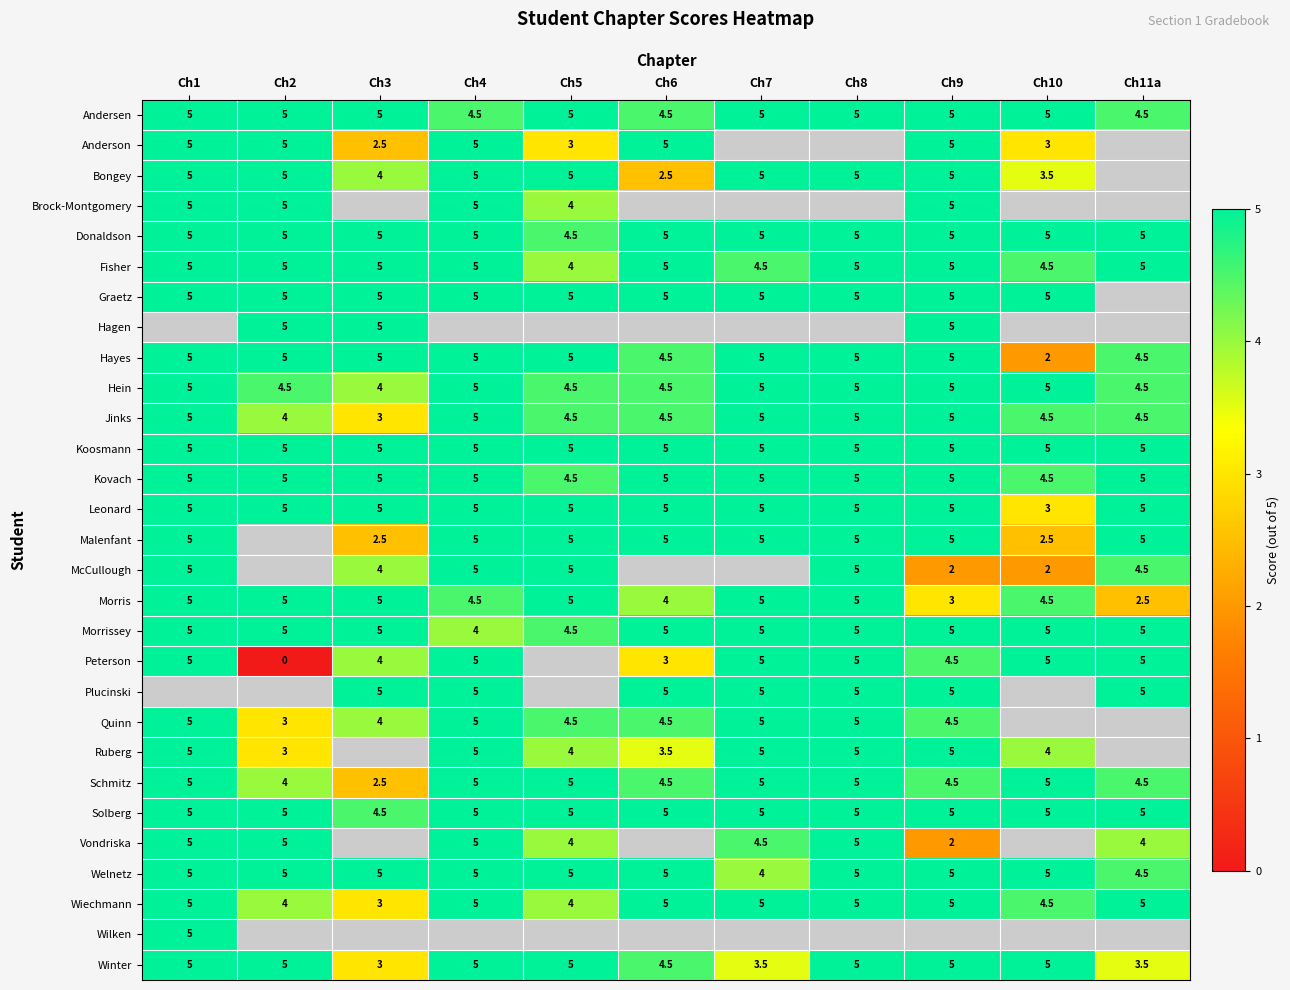

Which category has the highest value across all series?

Ch1